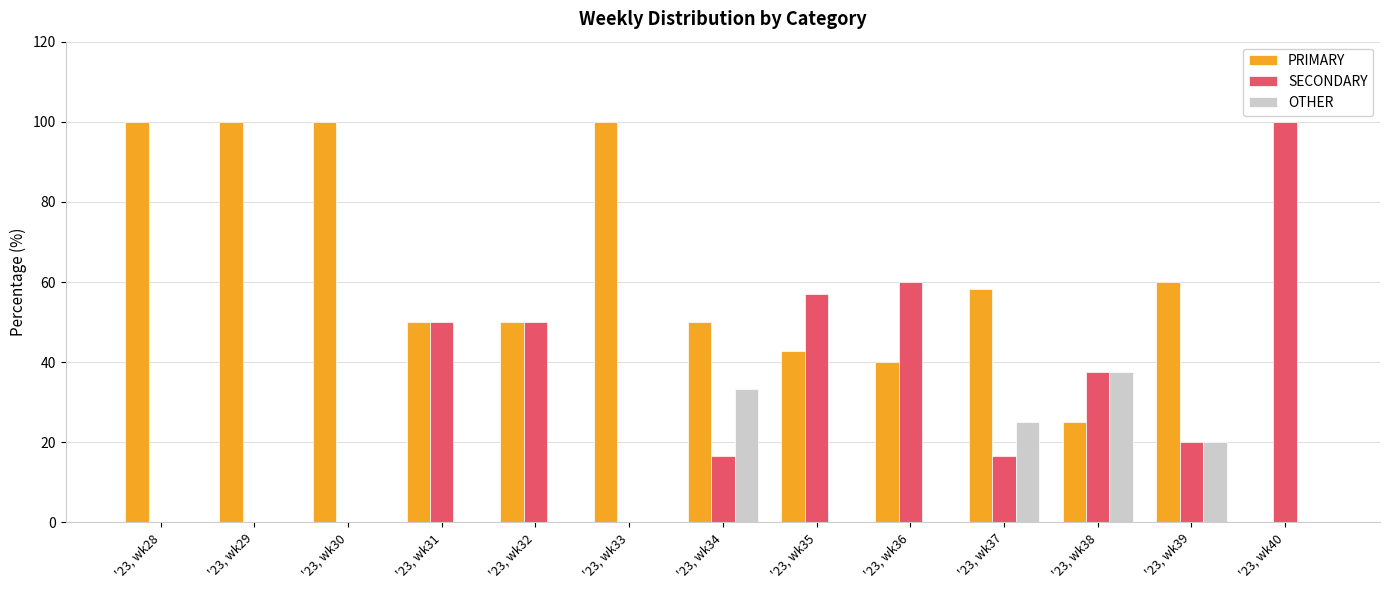

The value of SECONDARY at '23, wk38 is 61.2. True or false?

False